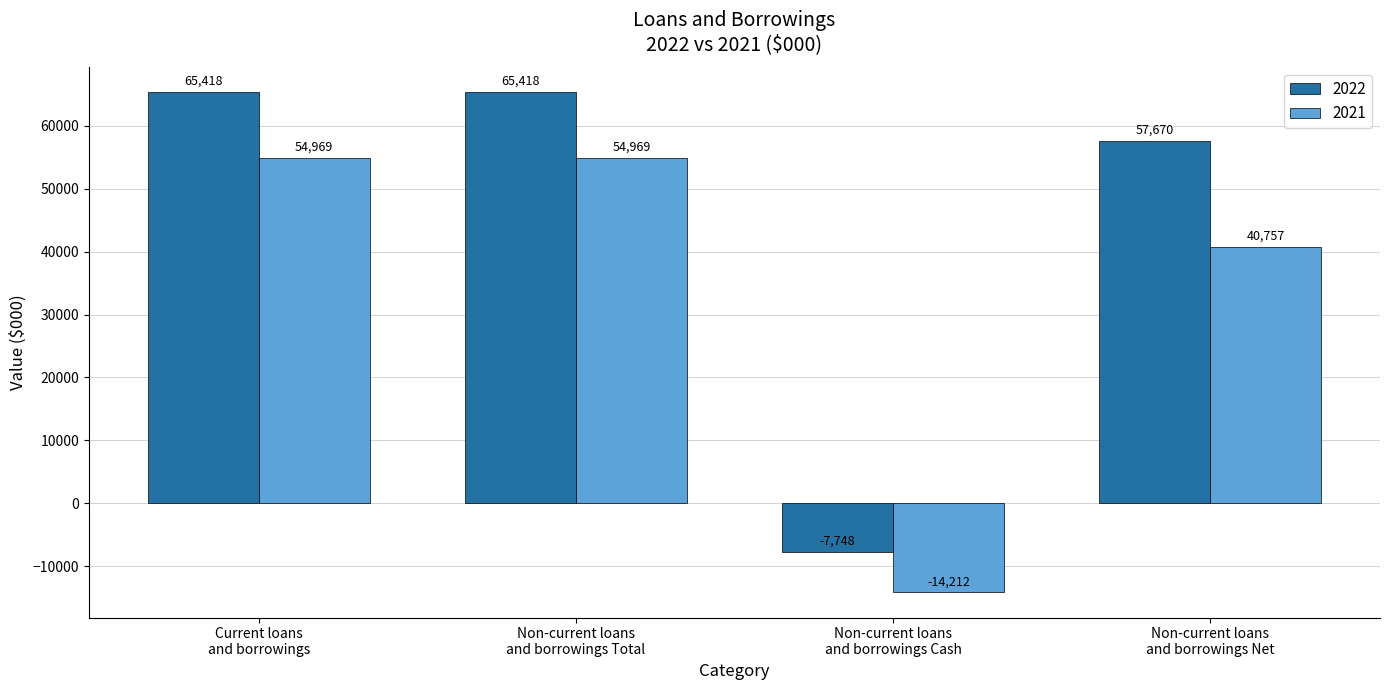

Reading left to right, transcribe all the data shown in this chart.

2022: 65418	65418	-7748	57670
2021: 54969	54969	-14212	40757